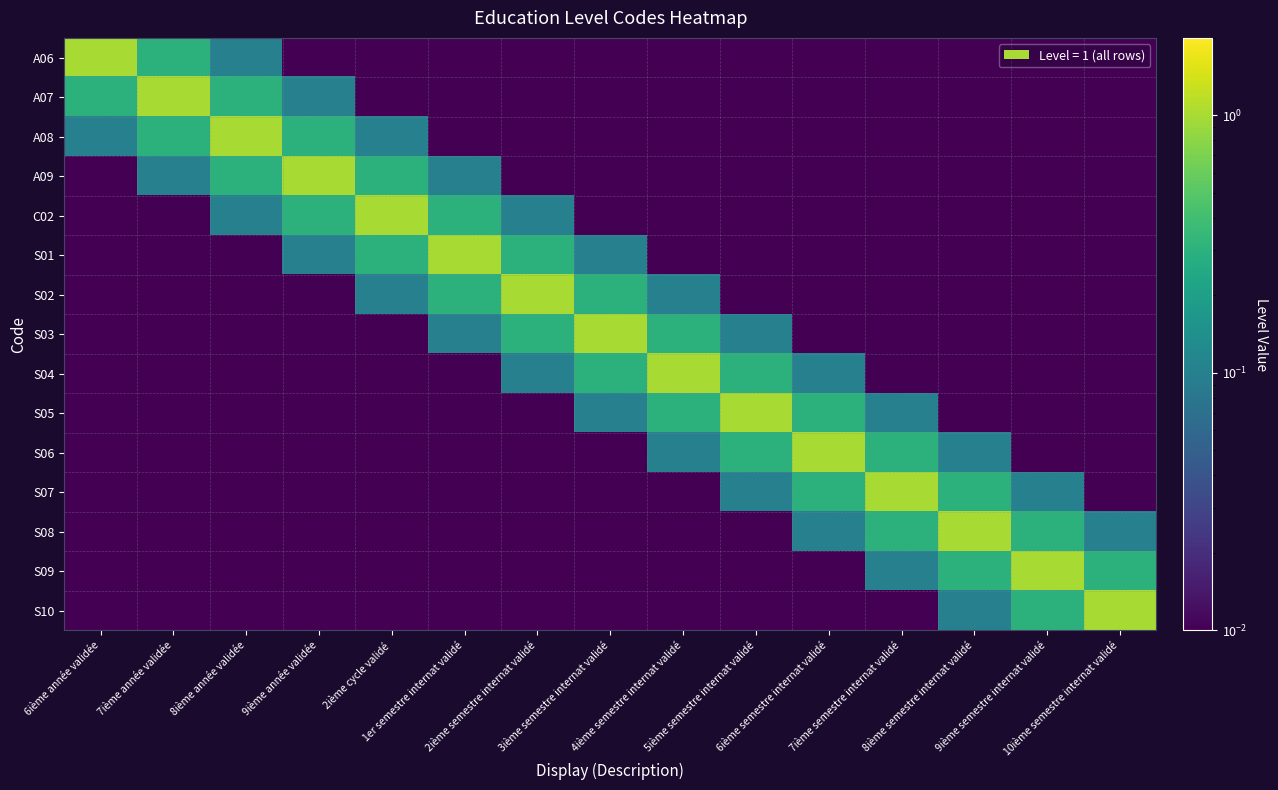

Reading left to right, list all the values displayed in this chart.

A06: 6ième année validée=1.0	7ième année validée=0.3	8ième année validée=0.1	9ième année validée=0.0	2ième cycle validé=0.0	1er semestre internat validé=0.0	2ième semestre internat validé=0.0	3ième semestre internat validé=0.0	4ième semestre internat validé=0.0	5ième semestre internat validé=0.0	6ième semestre internat validé=0.0	7ième semestre internat validé=0.0	8ième semestre internat validé=0.0	9ième semestre internat validé=0.0	10ième semestre internat validé=0.0
A07: 6ième année validée=0.3	7ième année validée=1.0	8ième année validée=0.3	9ième année validée=0.1	2ième cycle validé=0.0	1er semestre internat validé=0.0	2ième semestre internat validé=0.0	3ième semestre internat validé=0.0	4ième semestre internat validé=0.0	5ième semestre internat validé=0.0	6ième semestre internat validé=0.0	7ième semestre internat validé=0.0	8ième semestre internat validé=0.0	9ième semestre internat validé=0.0	10ième semestre internat validé=0.0
A08: 6ième année validée=0.1	7ième année validée=0.3	8ième année validée=1.0	9ième année validée=0.3	2ième cycle validé=0.1	1er semestre internat validé=0.0	2ième semestre internat validé=0.0	3ième semestre internat validé=0.0	4ième semestre internat validé=0.0	5ième semestre internat validé=0.0	6ième semestre internat validé=0.0	7ième semestre internat validé=0.0	8ième semestre internat validé=0.0	9ième semestre internat validé=0.0	10ième semestre internat validé=0.0
A09: 6ième année validée=0.0	7ième année validée=0.1	8ième année validée=0.3	9ième année validée=1.0	2ième cycle validé=0.3	1er semestre internat validé=0.1	2ième semestre internat validé=0.0	3ième semestre internat validé=0.0	4ième semestre internat validé=0.0	5ième semestre internat validé=0.0	6ième semestre internat validé=0.0	7ième semestre internat validé=0.0	8ième semestre internat validé=0.0	9ième semestre internat validé=0.0	10ième semestre internat validé=0.0
C02: 6ième année validée=0.0	7ième année validée=0.0	8ième année validée=0.1	9ième année validée=0.3	2ième cycle validé=1.0	1er semestre internat validé=0.3	2ième semestre internat validé=0.1	3ième semestre internat validé=0.0	4ième semestre internat validé=0.0	5ième semestre internat validé=0.0	6ième semestre internat validé=0.0	7ième semestre internat validé=0.0	8ième semestre internat validé=0.0	9ième semestre internat validé=0.0	10ième semestre internat validé=0.0
S01: 6ième année validée=0.0	7ième année validée=0.0	8ième année validée=0.0	9ième année validée=0.1	2ième cycle validé=0.3	1er semestre internat validé=1.0	2ième semestre internat validé=0.3	3ième semestre internat validé=0.1	4ième semestre internat validé=0.0	5ième semestre internat validé=0.0	6ième semestre internat validé=0.0	7ième semestre internat validé=0.0	8ième semestre internat validé=0.0	9ième semestre internat validé=0.0	10ième semestre internat validé=0.0
S02: 6ième année validée=0.0	7ième année validée=0.0	8ième année validée=0.0	9ième année validée=0.0	2ième cycle validé=0.1	1er semestre internat validé=0.3	2ième semestre internat validé=1.0	3ième semestre internat validé=0.3	4ième semestre internat validé=0.1	5ième semestre internat validé=0.0	6ième semestre internat validé=0.0	7ième semestre internat validé=0.0	8ième semestre internat validé=0.0	9ième semestre internat validé=0.0	10ième semestre internat validé=0.0
S03: 6ième année validée=0.0	7ième année validée=0.0	8ième année validée=0.0	9ième année validée=0.0	2ième cycle validé=0.0	1er semestre internat validé=0.1	2ième semestre internat validé=0.3	3ième semestre internat validé=1.0	4ième semestre internat validé=0.3	5ième semestre internat validé=0.1	6ième semestre internat validé=0.0	7ième semestre internat validé=0.0	8ième semestre internat validé=0.0	9ième semestre internat validé=0.0	10ième semestre internat validé=0.0
S04: 6ième année validée=0.0	7ième année validée=0.0	8ième année validée=0.0	9ième année validée=0.0	2ième cycle validé=0.0	1er semestre internat validé=0.0	2ième semestre internat validé=0.1	3ième semestre internat validé=0.3	4ième semestre internat validé=1.0	5ième semestre internat validé=0.3	6ième semestre internat validé=0.1	7ième semestre internat validé=0.0	8ième semestre internat validé=0.0	9ième semestre internat validé=0.0	10ième semestre internat validé=0.0
S05: 6ième année validée=0.0	7ième année validée=0.0	8ième année validée=0.0	9ième année validée=0.0	2ième cycle validé=0.0	1er semestre internat validé=0.0	2ième semestre internat validé=0.0	3ième semestre internat validé=0.1	4ième semestre internat validé=0.3	5ième semestre internat validé=1.0	6ième semestre internat validé=0.3	7ième semestre internat validé=0.1	8ième semestre internat validé=0.0	9ième semestre internat validé=0.0	10ième semestre internat validé=0.0
S06: 6ième année validée=0.0	7ième année validée=0.0	8ième année validée=0.0	9ième année validée=0.0	2ième cycle validé=0.0	1er semestre internat validé=0.0	2ième semestre internat validé=0.0	3ième semestre internat validé=0.0	4ième semestre internat validé=0.1	5ième semestre internat validé=0.3	6ième semestre internat validé=1.0	7ième semestre internat validé=0.3	8ième semestre internat validé=0.1	9ième semestre internat validé=0.0	10ième semestre internat validé=0.0
S07: 6ième année validée=0.0	7ième année validée=0.0	8ième année validée=0.0	9ième année validée=0.0	2ième cycle validé=0.0	1er semestre internat validé=0.0	2ième semestre internat validé=0.0	3ième semestre internat validé=0.0	4ième semestre internat validé=0.0	5ième semestre internat validé=0.1	6ième semestre internat validé=0.3	7ième semestre internat validé=1.0	8ième semestre internat validé=0.3	9ième semestre internat validé=0.1	10ième semestre internat validé=0.0
S08: 6ième année validée=0.0	7ième année validée=0.0	8ième année validée=0.0	9ième année validée=0.0	2ième cycle validé=0.0	1er semestre internat validé=0.0	2ième semestre internat validé=0.0	3ième semestre internat validé=0.0	4ième semestre internat validé=0.0	5ième semestre internat validé=0.0	6ième semestre internat validé=0.1	7ième semestre internat validé=0.3	8ième semestre internat validé=1.0	9ième semestre internat validé=0.3	10ième semestre internat validé=0.1
S09: 6ième année validée=0.0	7ième année validée=0.0	8ième année validée=0.0	9ième année validée=0.0	2ième cycle validé=0.0	1er semestre internat validé=0.0	2ième semestre internat validé=0.0	3ième semestre internat validé=0.0	4ième semestre internat validé=0.0	5ième semestre internat validé=0.0	6ième semestre internat validé=0.0	7ième semestre internat validé=0.1	8ième semestre internat validé=0.3	9ième semestre internat validé=1.0	10ième semestre internat validé=0.3
S10: 6ième année validée=0.0	7ième année validée=0.0	8ième année validée=0.0	9ième année validée=0.0	2ième cycle validé=0.0	1er semestre internat validé=0.0	2ième semestre internat validé=0.0	3ième semestre internat validé=0.0	4ième semestre internat validé=0.0	5ième semestre internat validé=0.0	6ième semestre internat validé=0.0	7ième semestre internat validé=0.0	8ième semestre internat validé=0.1	9ième semestre internat validé=0.3	10ième semestre internat validé=1.0